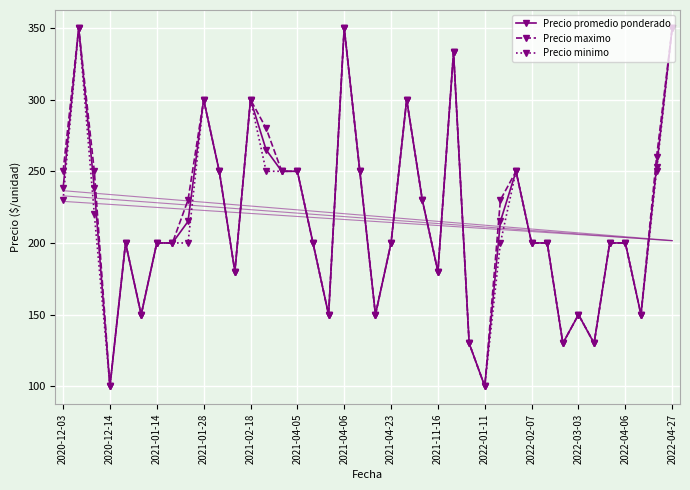

What is the highest value of the Precio promedio ponderado series?

350